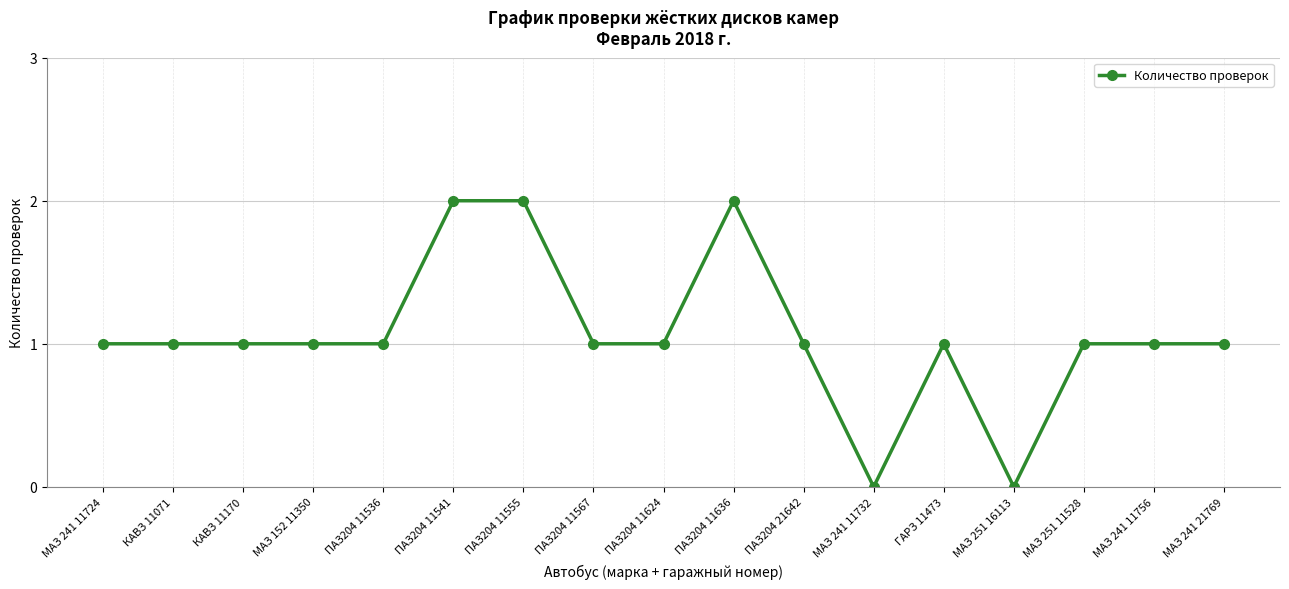

Is it true that the value at МАЗ 152 11350 is 1?

True